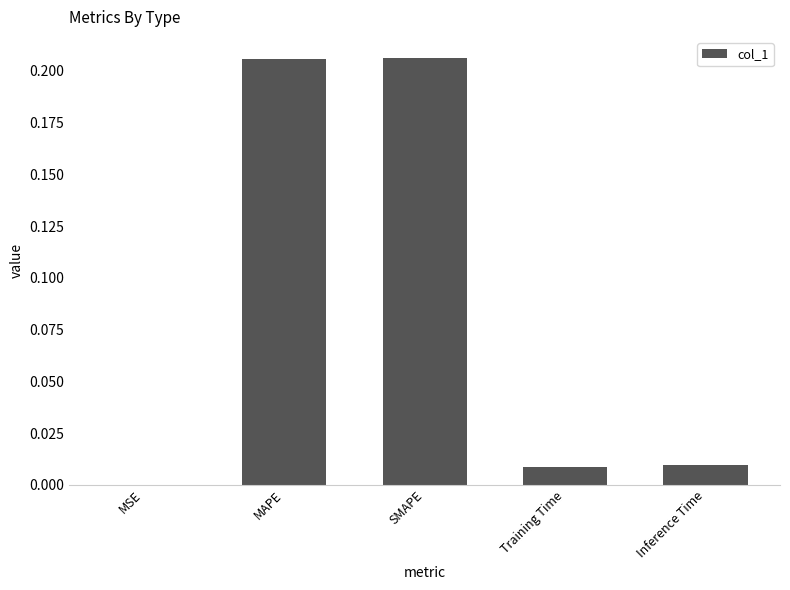

The chart shows a value of 0.3 at SMAPE. True or false?

False